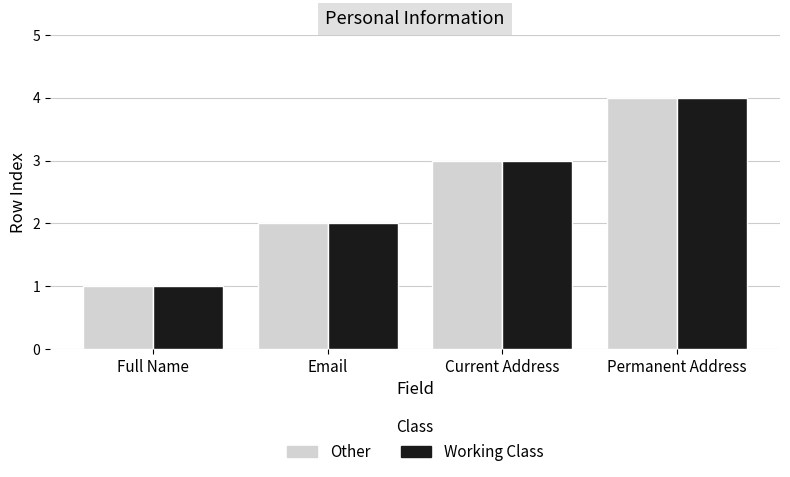

At which category is the sum across all series the highest?

Permanent Address